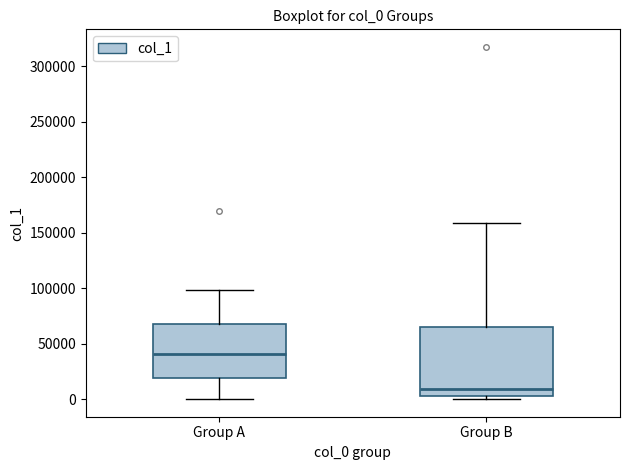

Which box's median line is the highest?

Group A